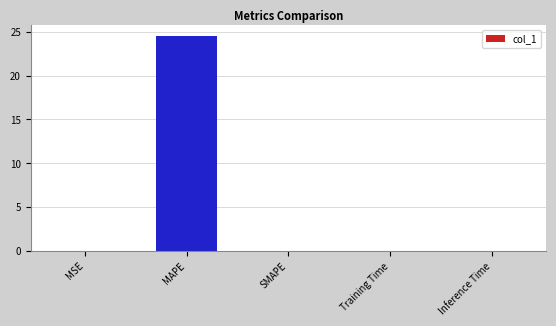

Are the bars grouped side by side (vs. stacked)?

No